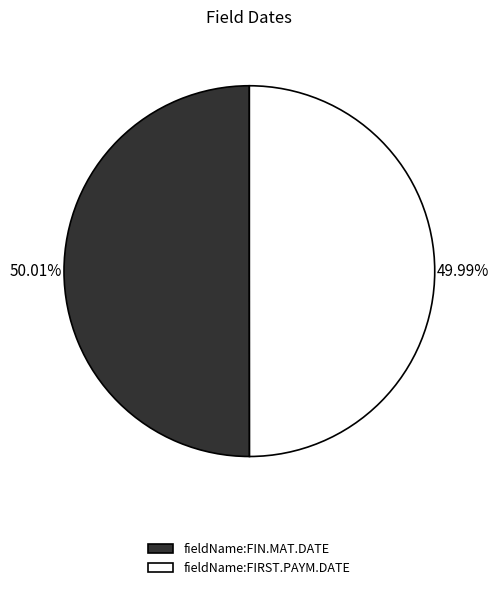

Is there any slice that represents more than half of the pie?

Yes